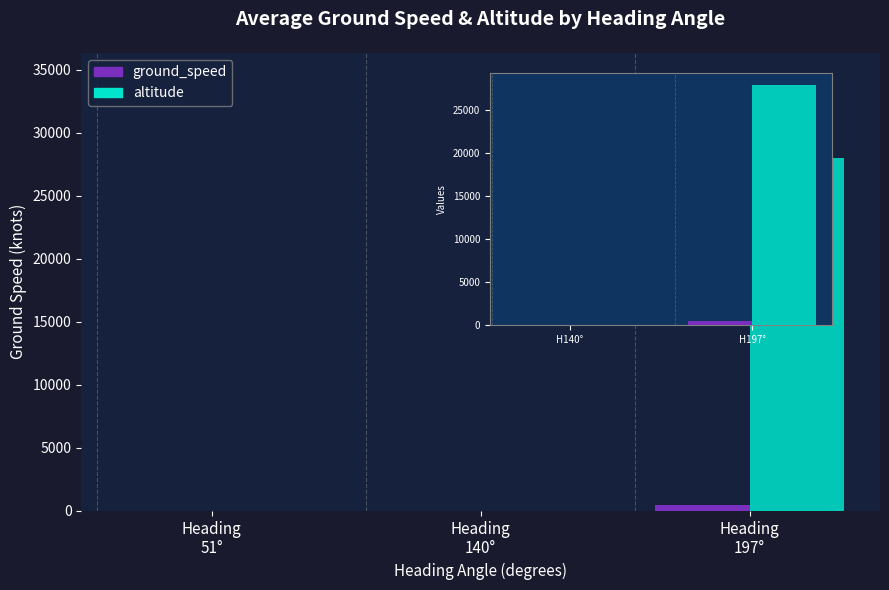

How many bars are there in total?

4